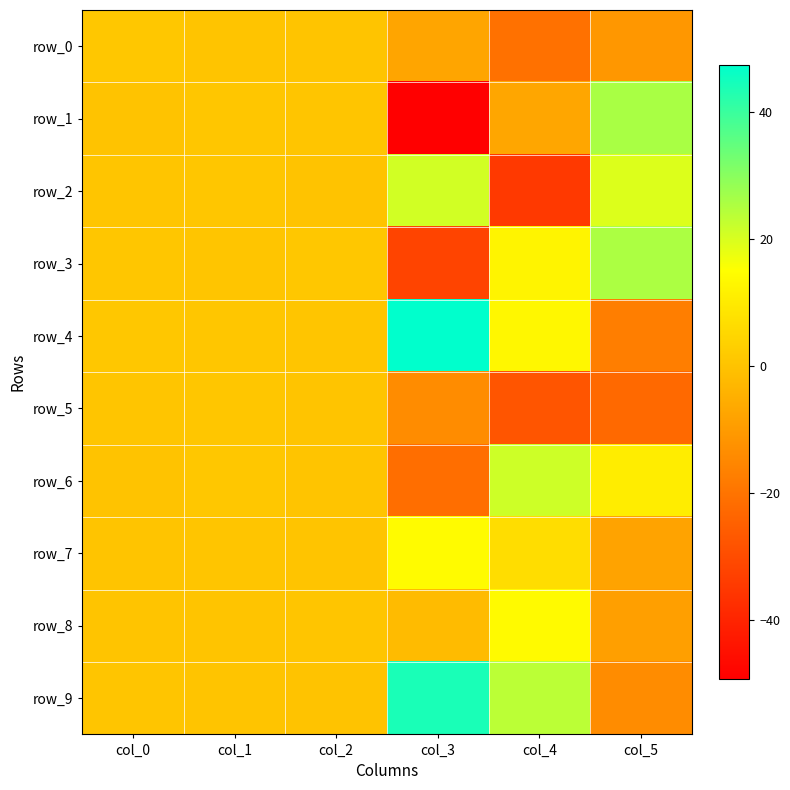

Which series changed the most between col_2 and col_4?

row_2